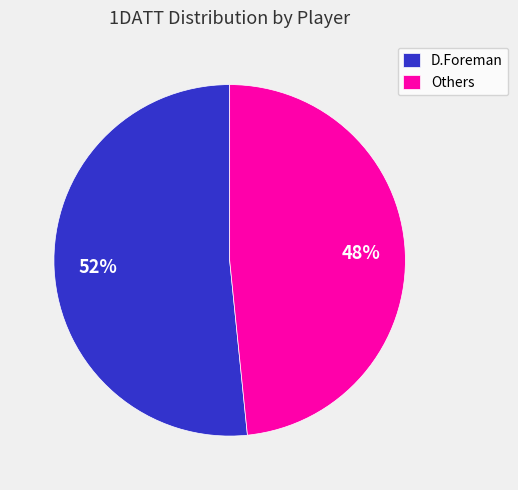

To the nearest percent, what percentage of the pie is Others?

48%